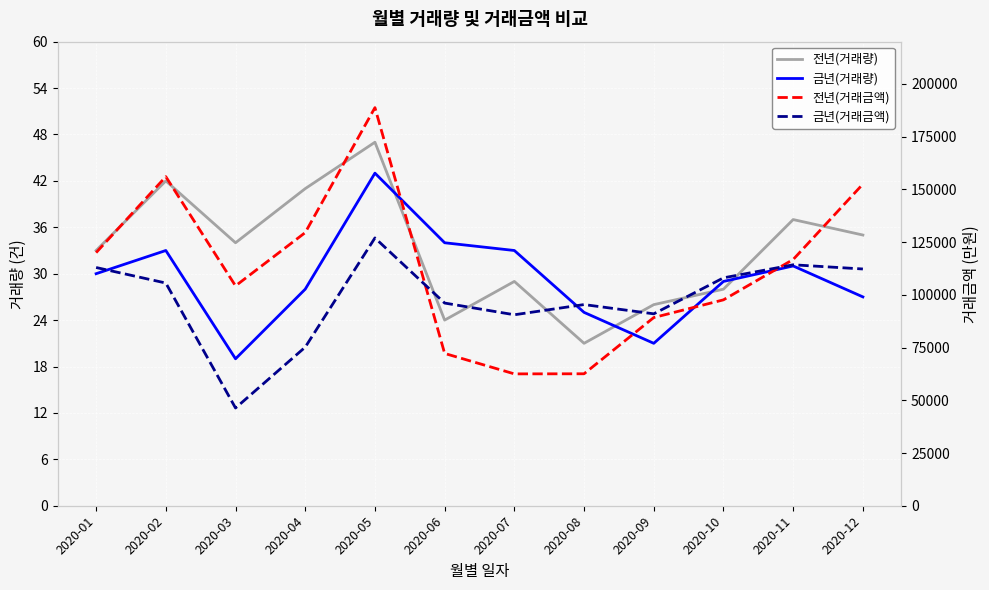

What is the maximum value for 금년(거래금액)?

126957